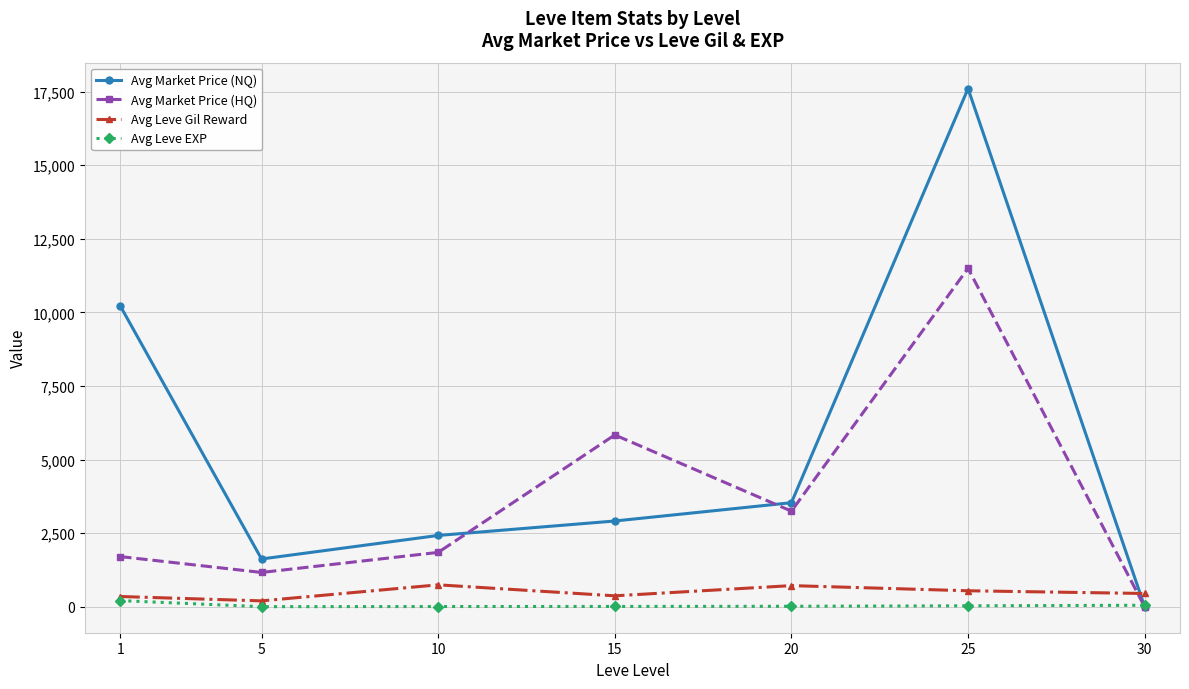

Which category has the highest value in the Avg Leve EXP series?

1